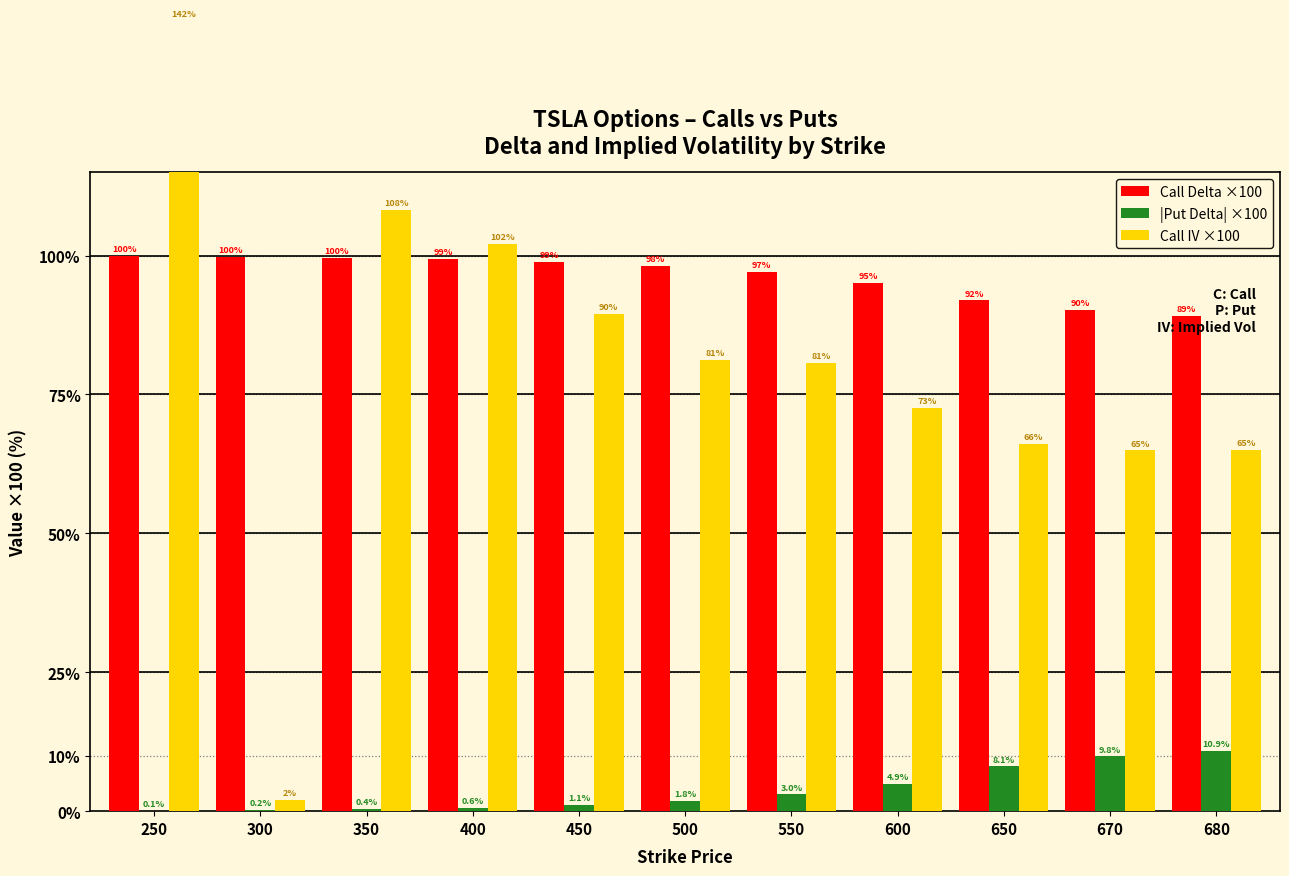

What is the greatest value displayed?

142.2